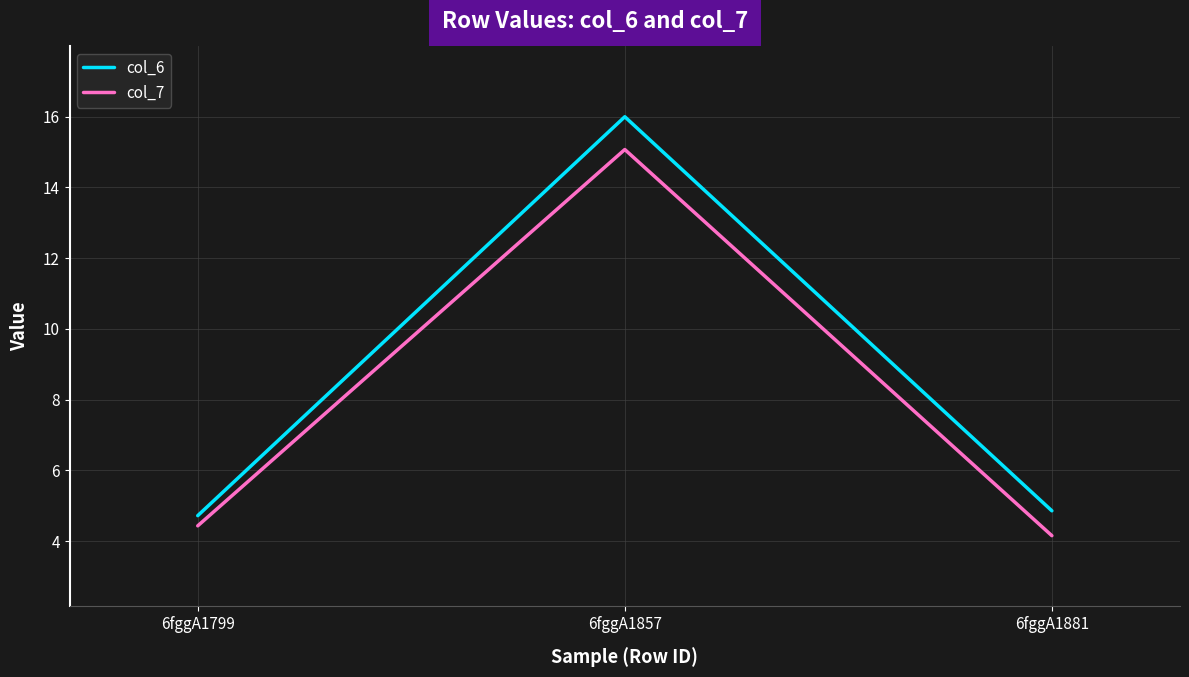

How many lines are shown in the chart?

2